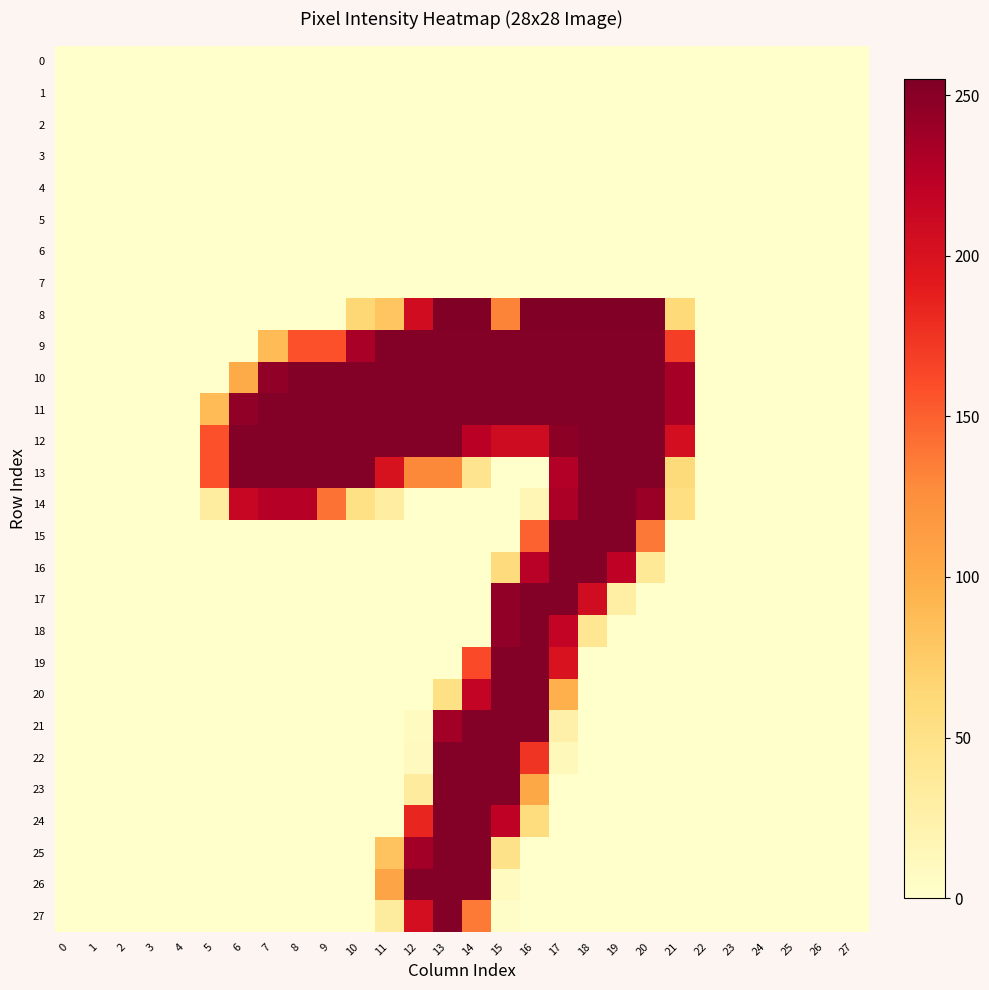

How many categories are shown in the chart?

28